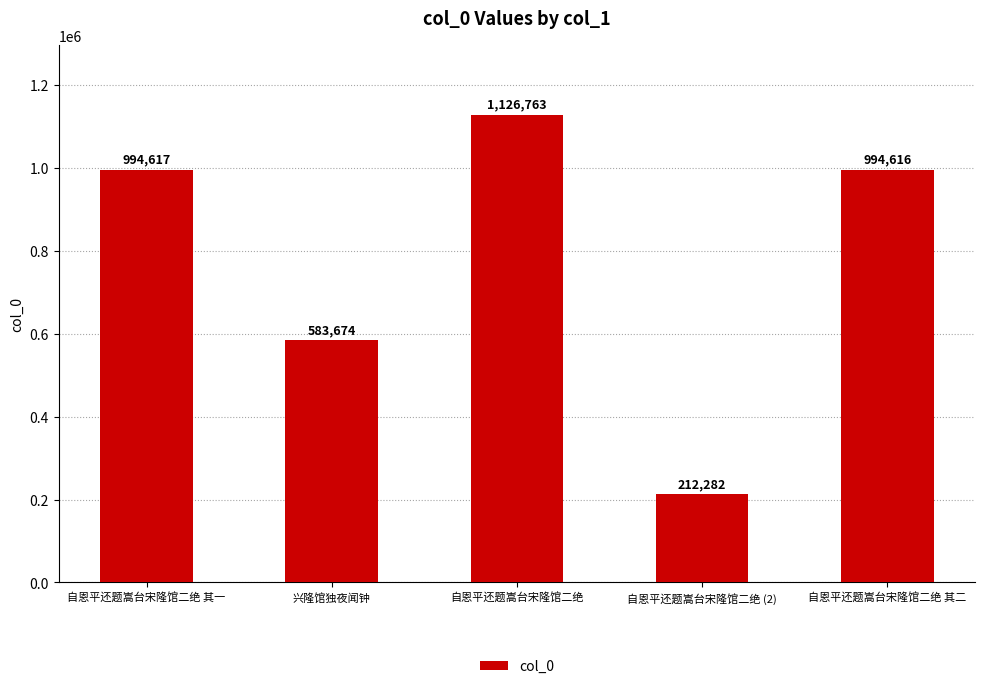

What is the value of the 2nd bar from the left?

583674